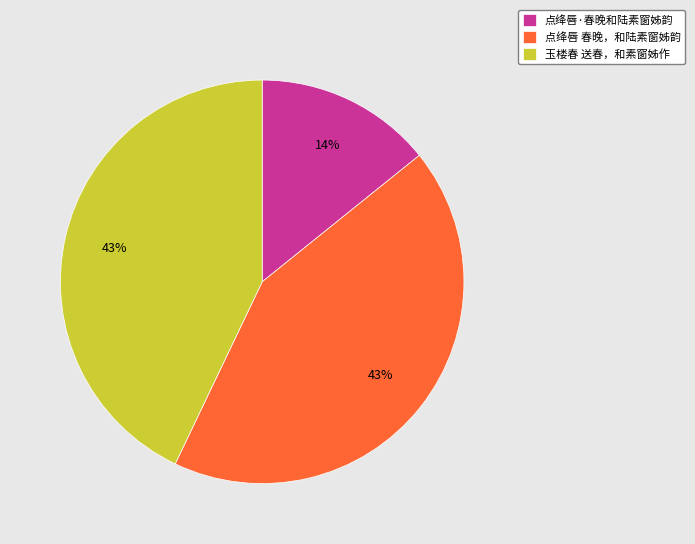

What percentage is the 玉楼春 送春，和素窗姊作 slice, to the nearest percent?

43%